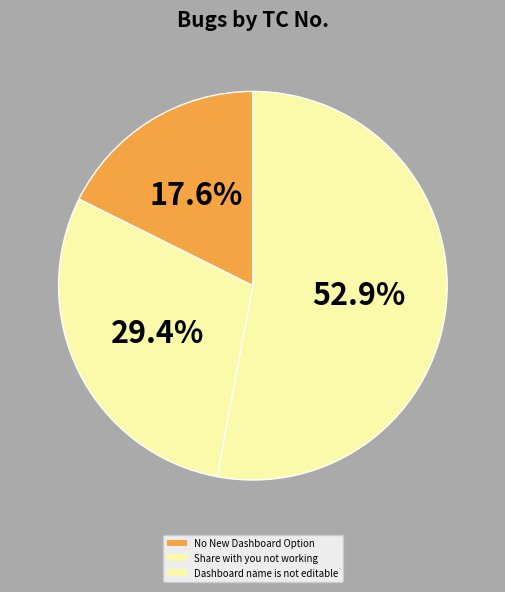

What percentage do No New Dashboard Option and Dashboard name is not editable together represent?

70.6%